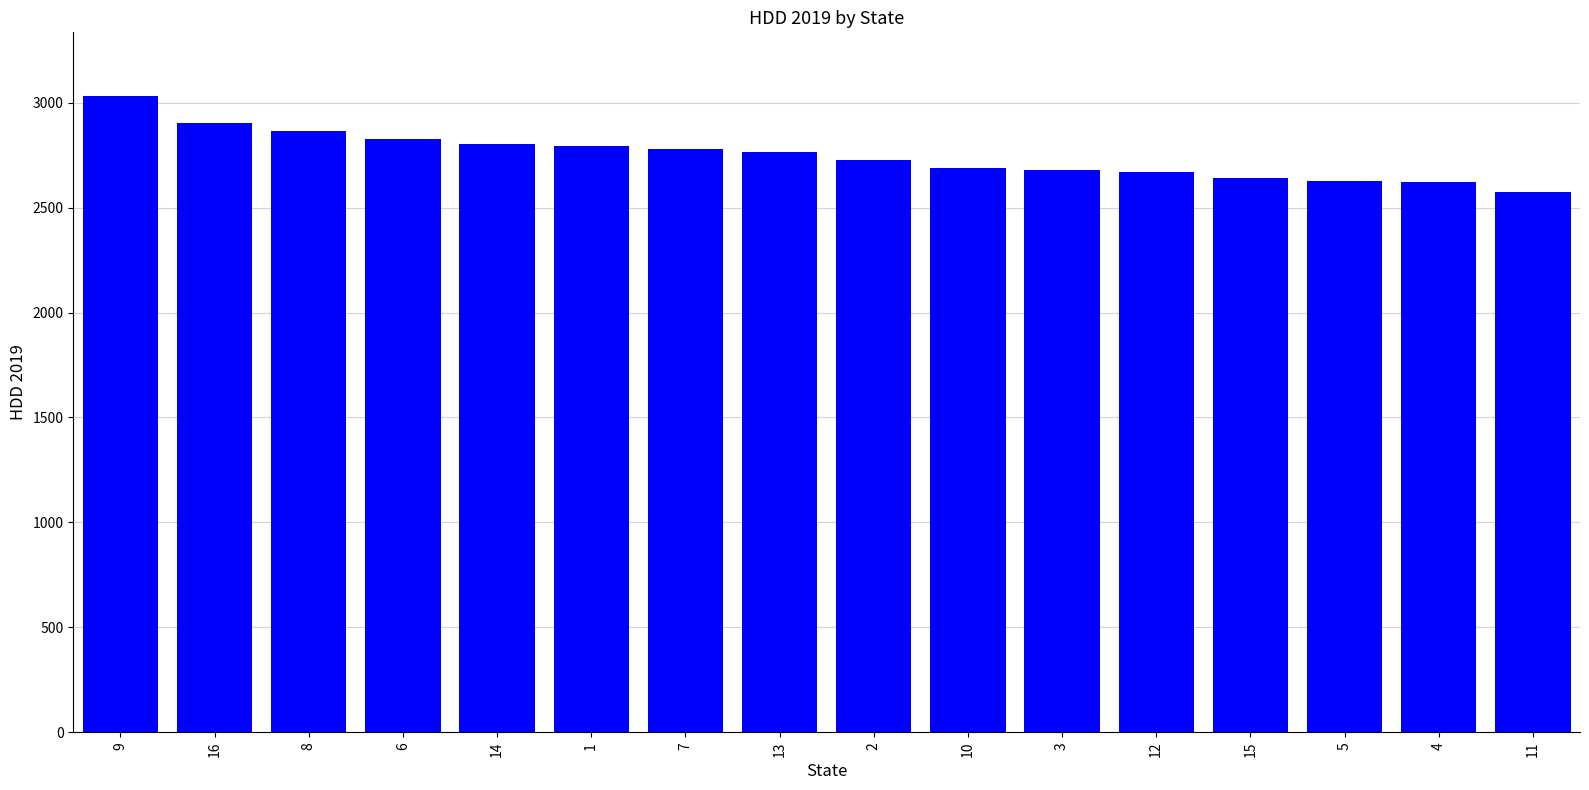

At which category does the chart reach its minimum across all series?

11